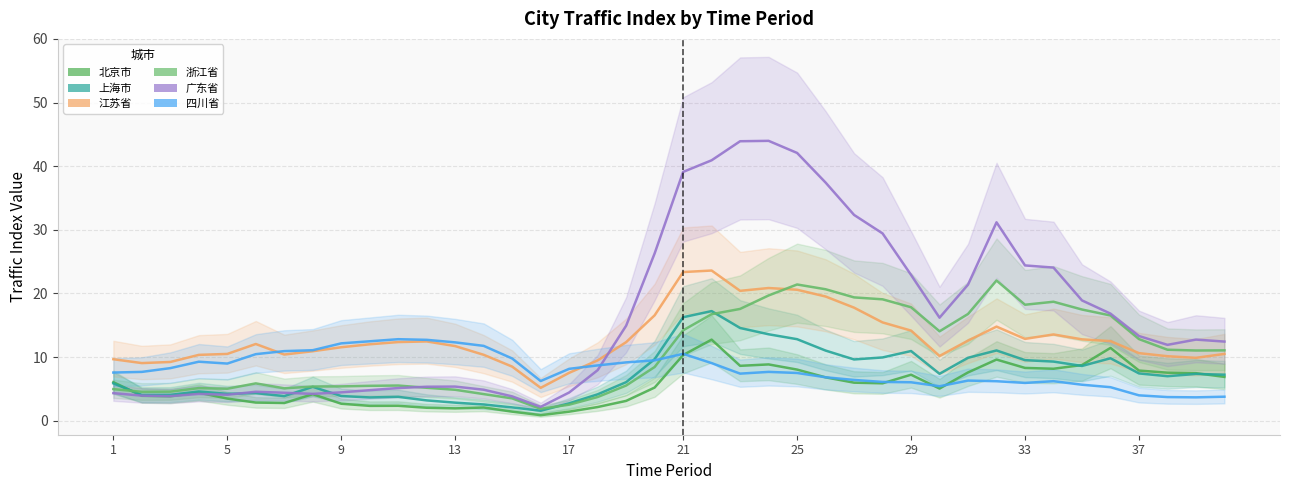

What is the difference between the maximum and minimum values in the 浙江省 series?

20.2